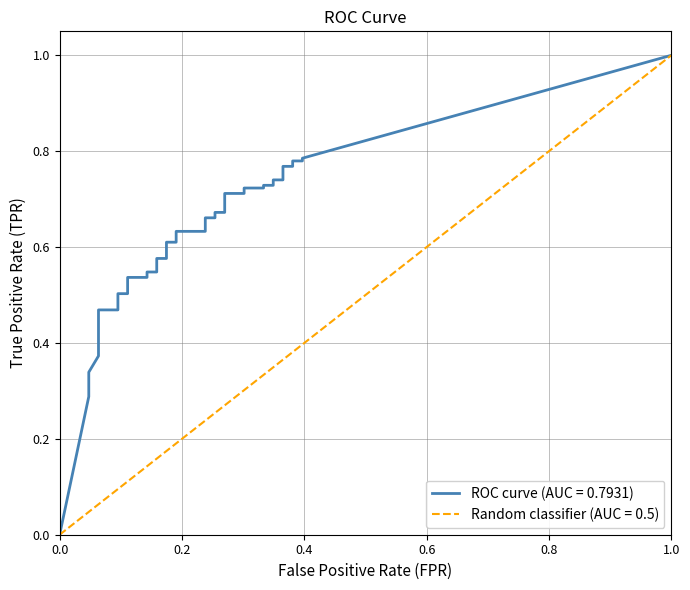

The value of tpr at 30 is 0.7. True or false?

True